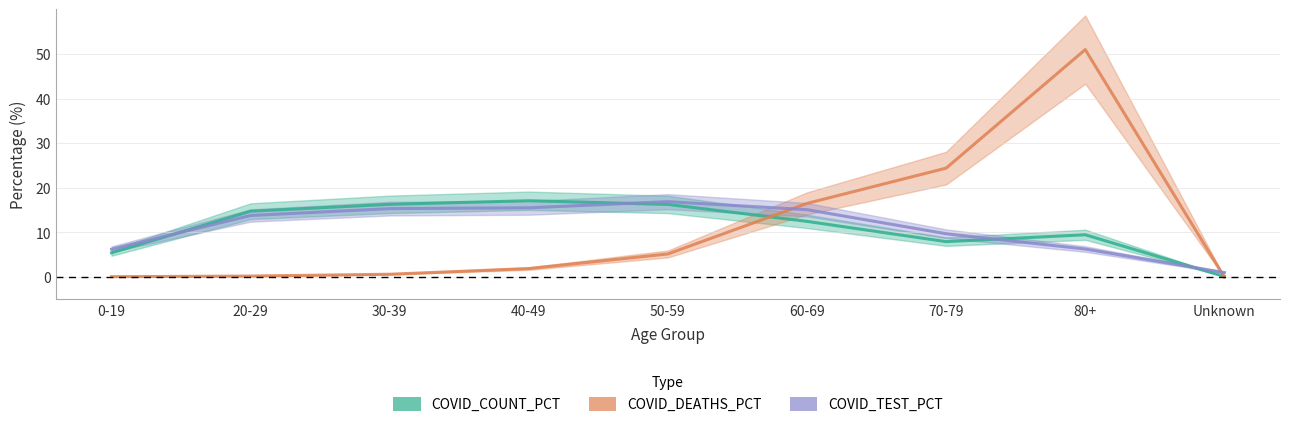

What is the difference between the maximum and second lowest values in the COVID_TEST_PCT series?

10.7